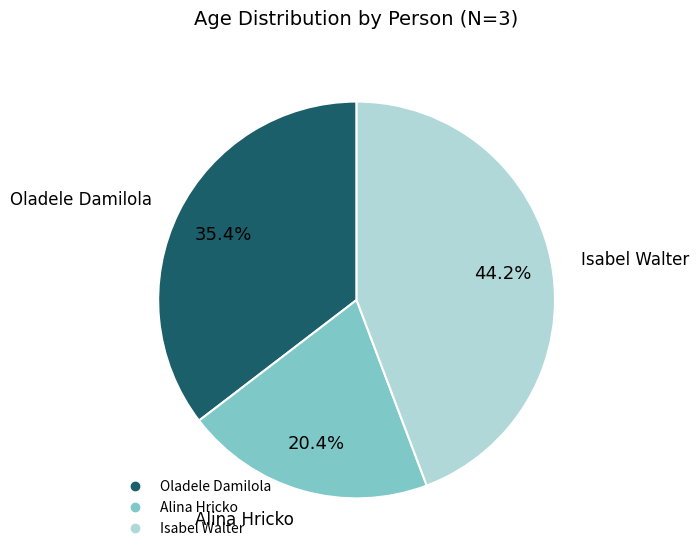

True or false: Isabel Walter accounts for 50% of the total.

False